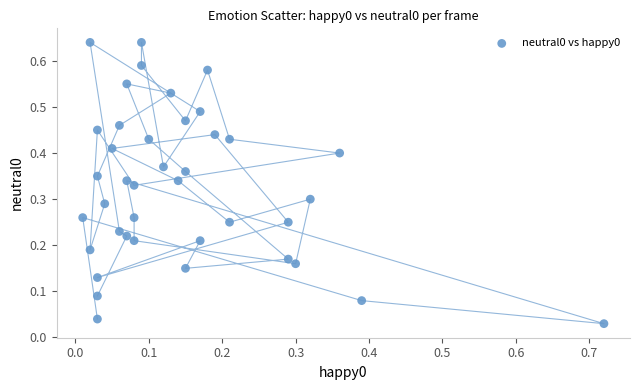

What is the range of X values (max minus min)?

0.7